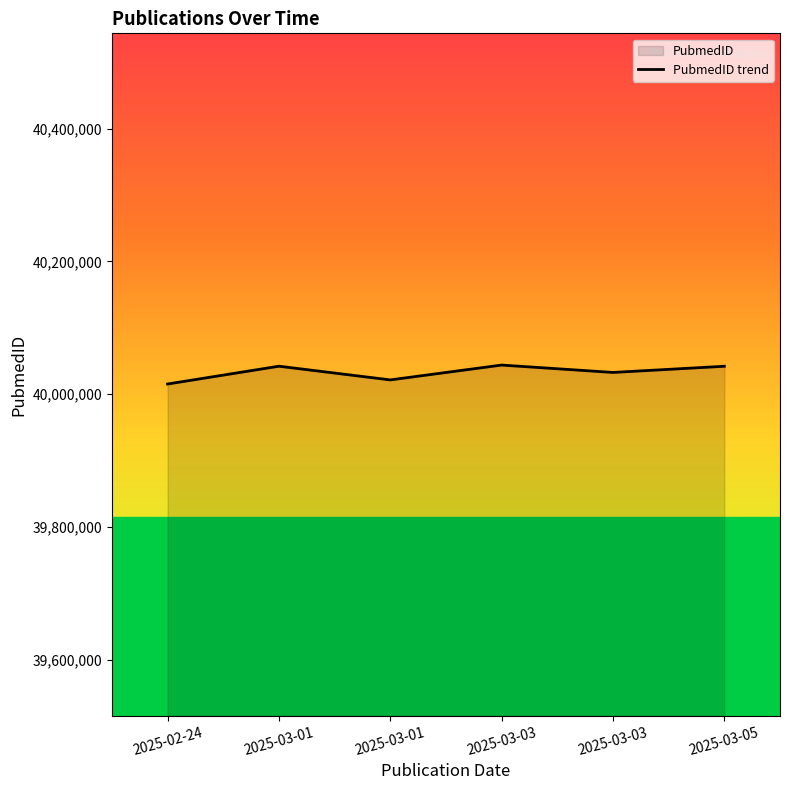

How many interior local valleys (lower than both neighbors) does the data have?

2